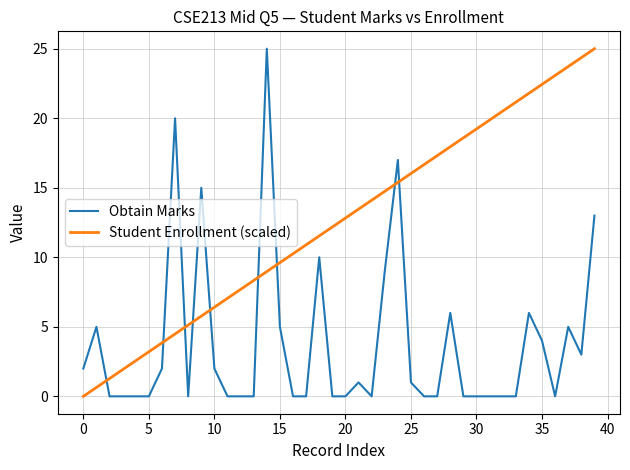

List the series in order of their overall mean, highest first.

Student Enrollment (scaled), Obtain Marks